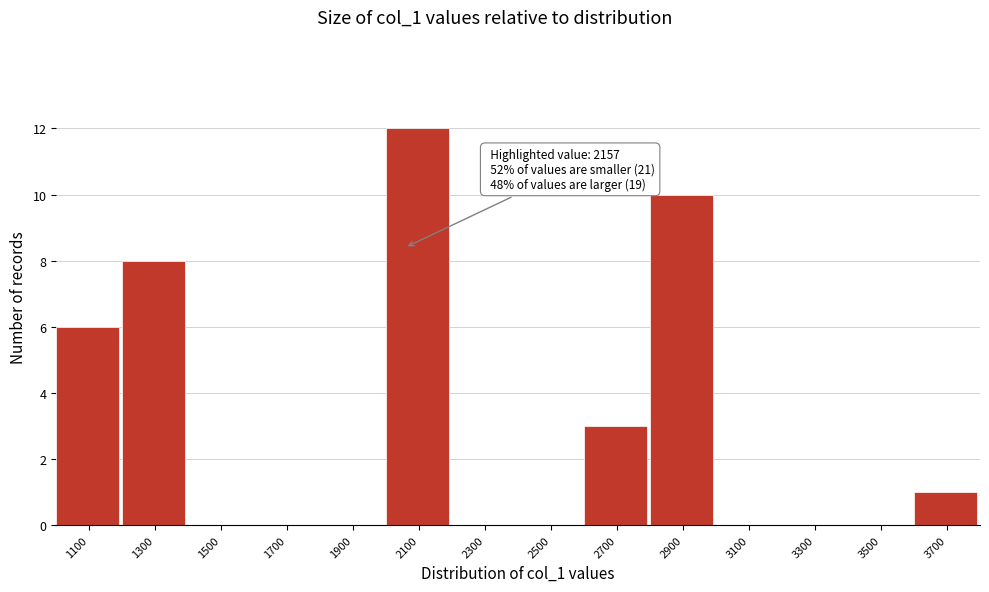

Reading left to right, list all the values displayed in this chart.

1100=6	1300=8	1500=0	1700=0	1900=0	2100=12	2300=0	2500=0	2700=3	2900=10	3100=0	3300=0	3500=0	3700=1